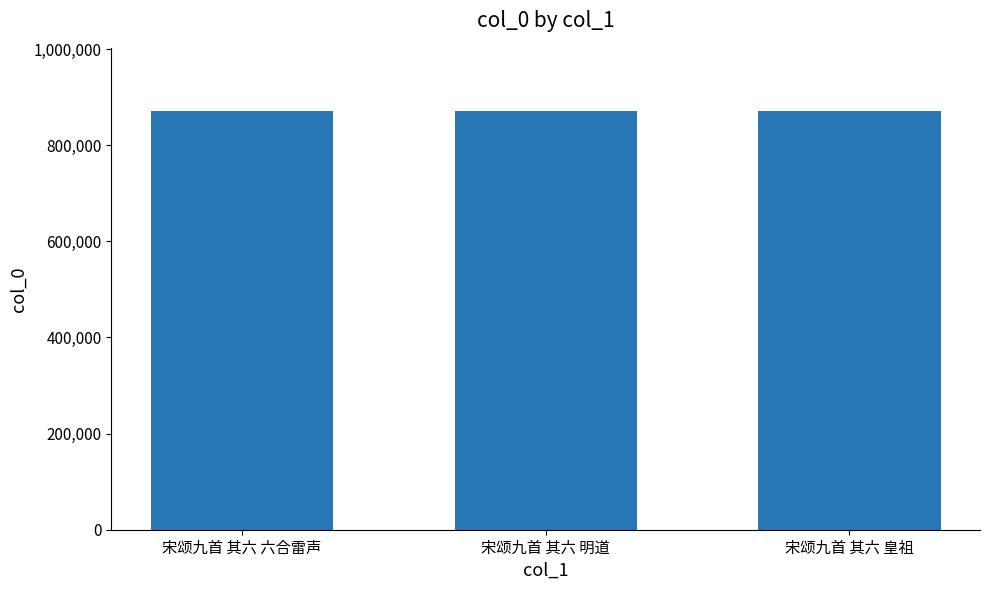

How many data points are less than 871848?

1